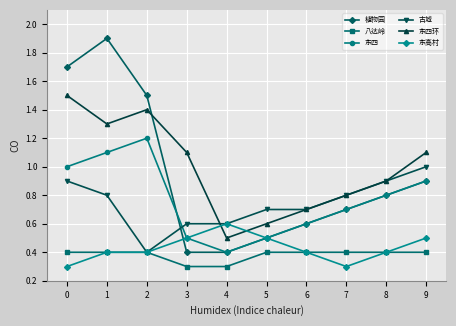

List the series in order of their peak value, highest first.

植物园, 东四环, 东四, 古城, 东高村, 八达岭